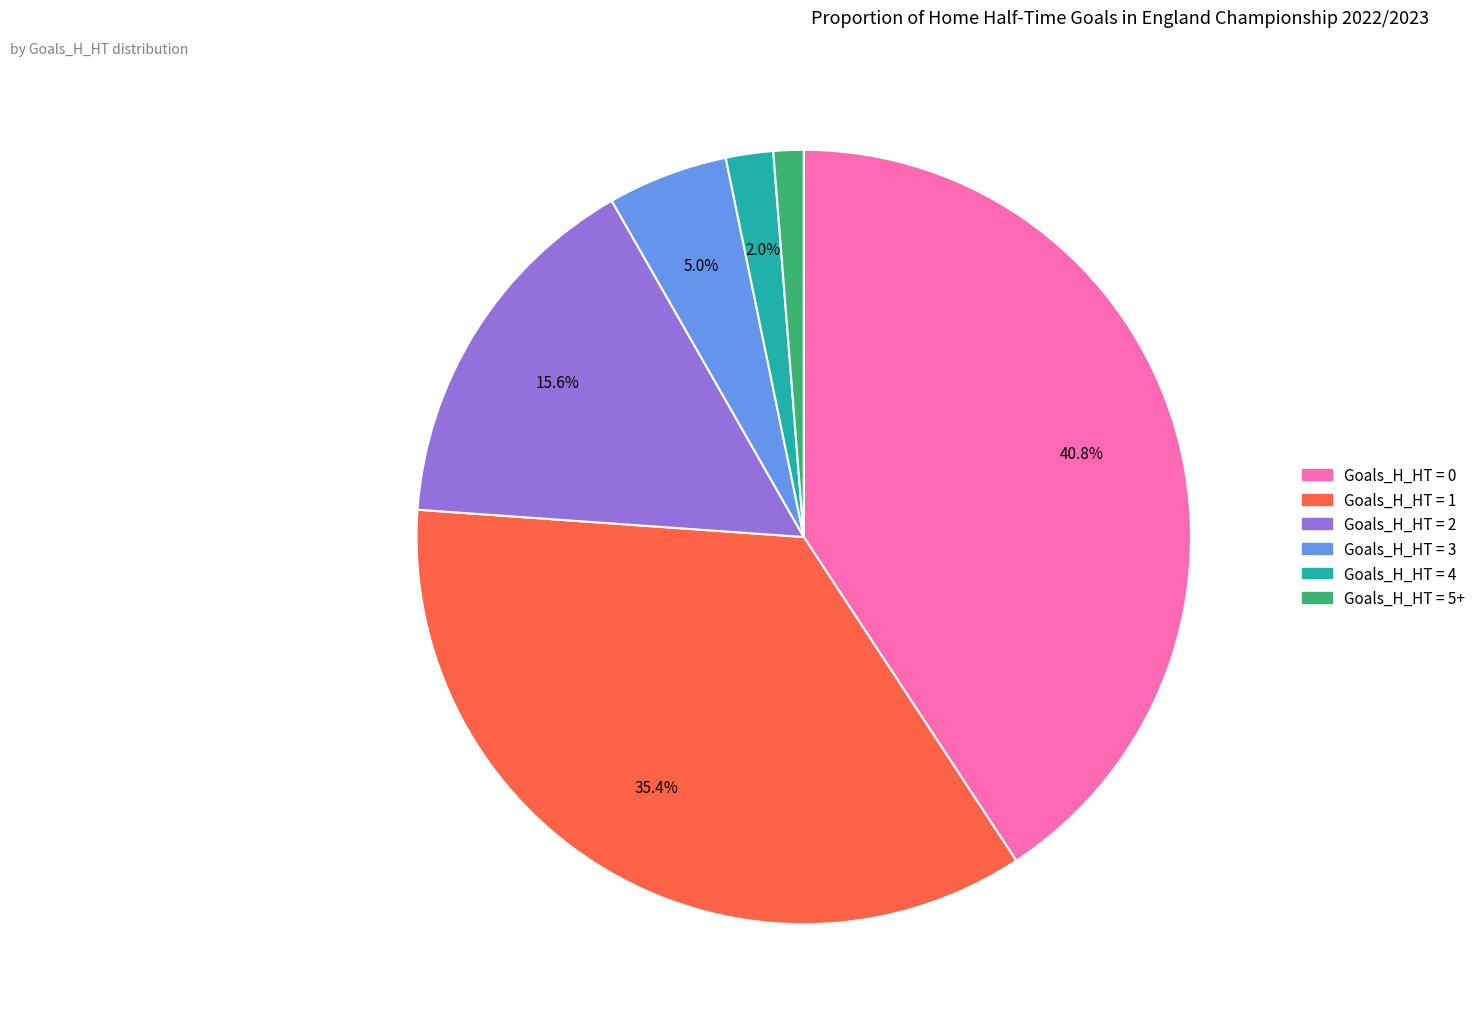

Does any single category account for the majority?

No